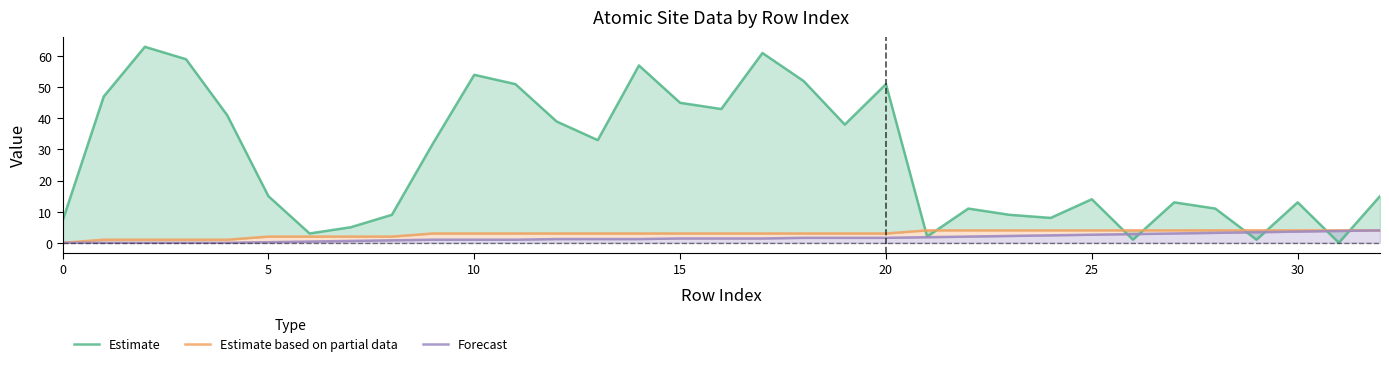

True or false: Estimate based on partial data has a value of 1.5 at 5.

False